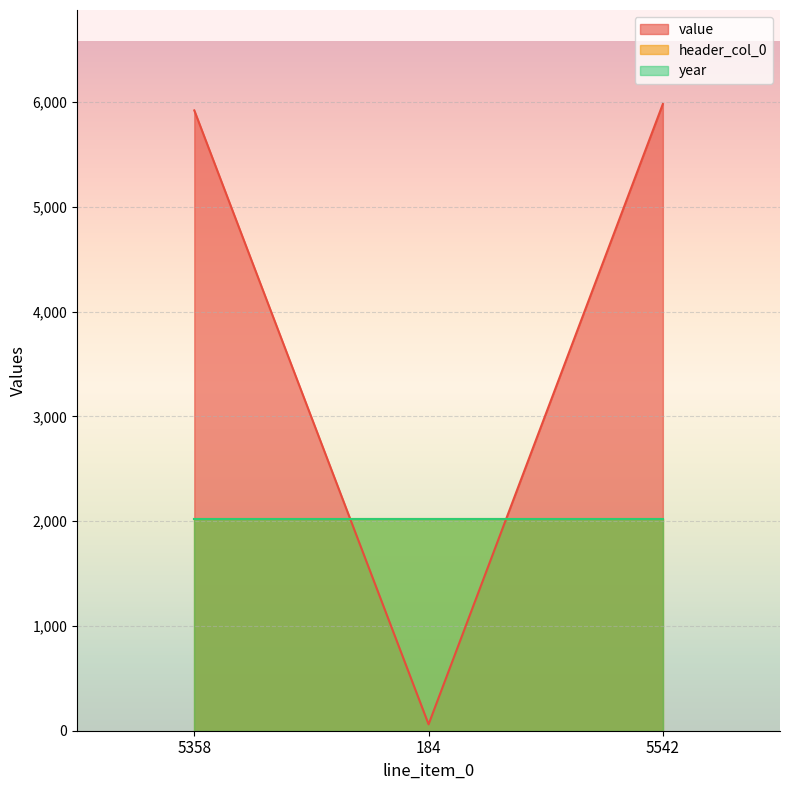

Which category has the lowest value in the value series?

184